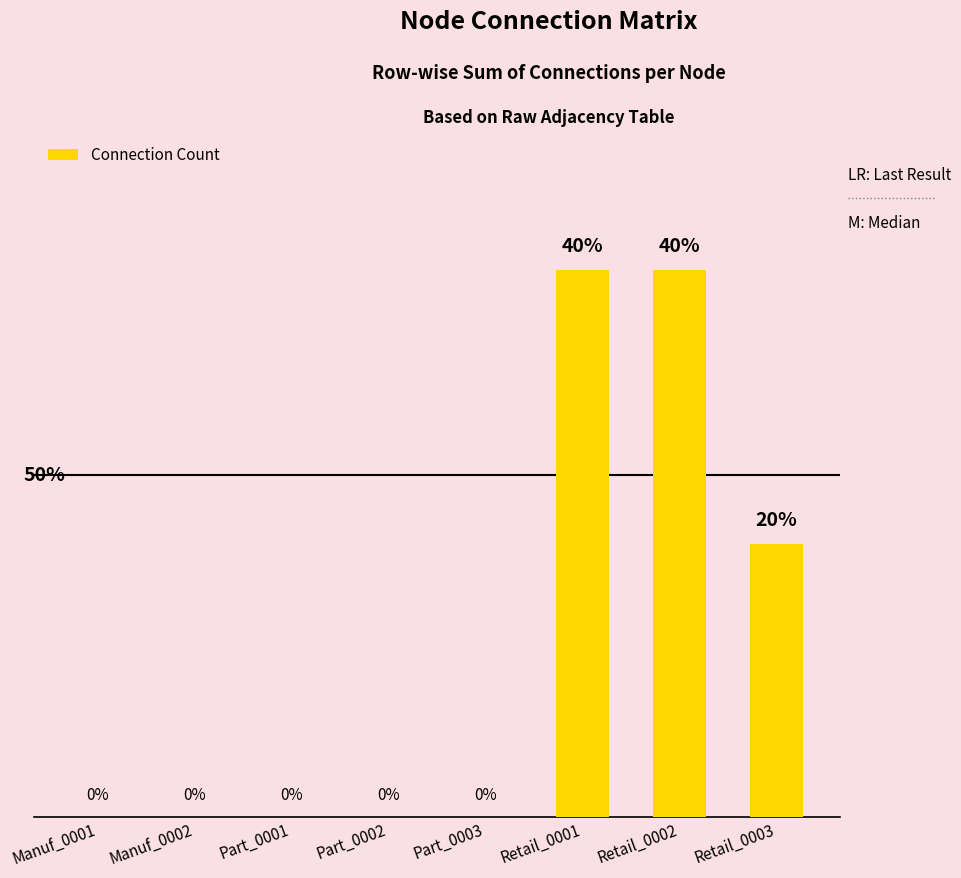

How many bars are there in total?

8